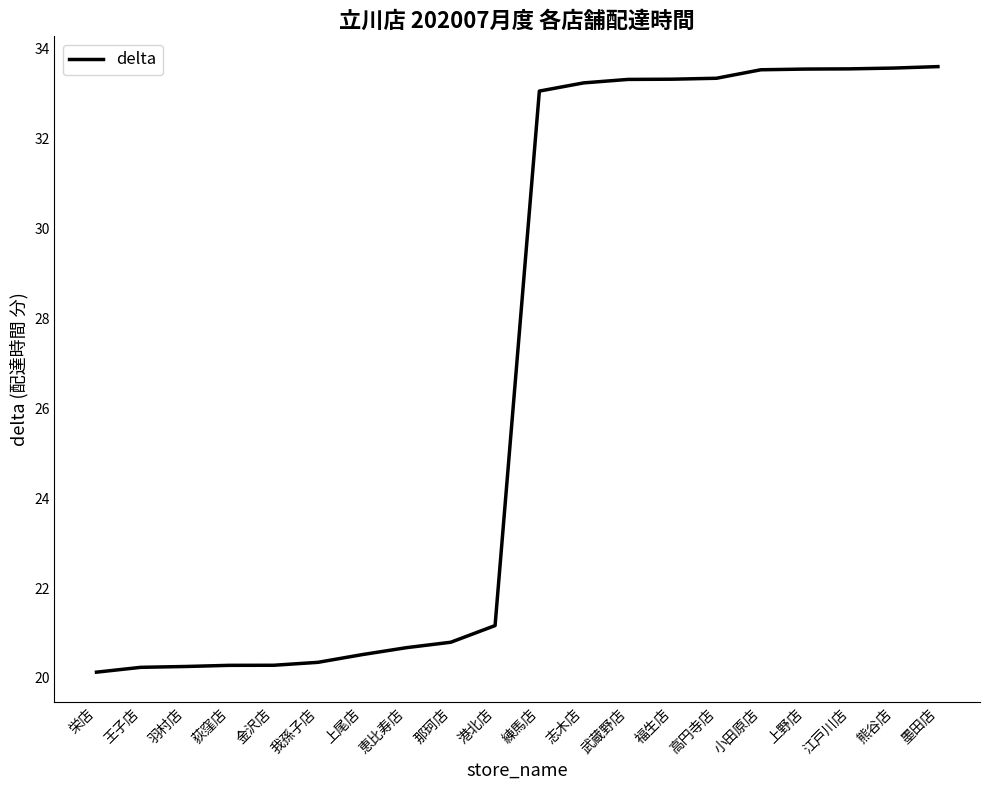

What is the change in value from 福生店 to 江戸川店?

+0.2